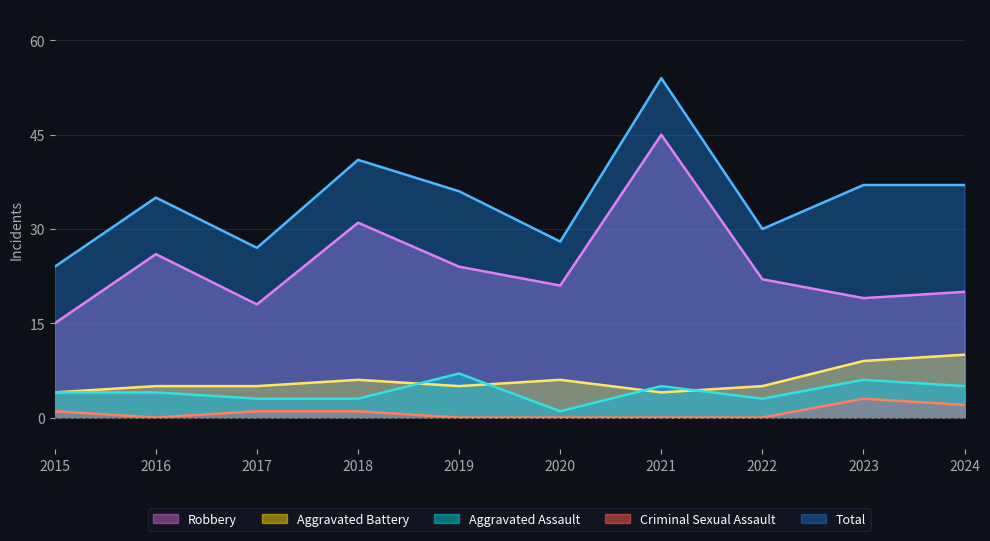

How many lines are shown in the chart?

5